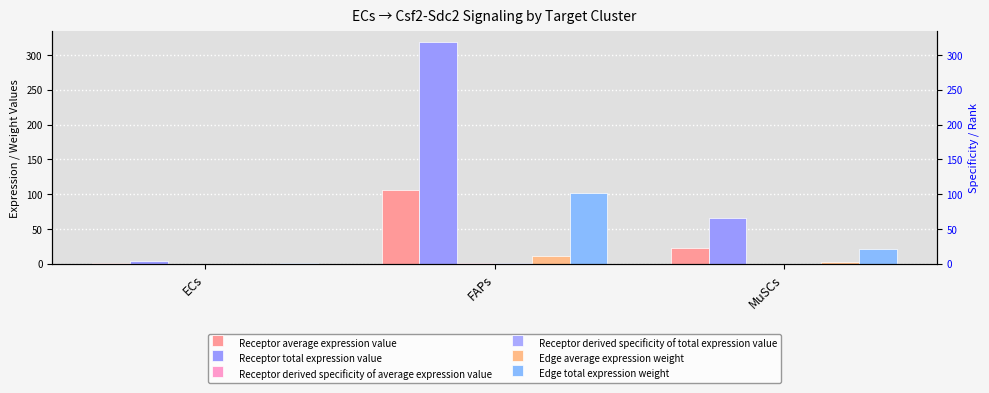

At which category is the sum across all series the highest?

FAPs